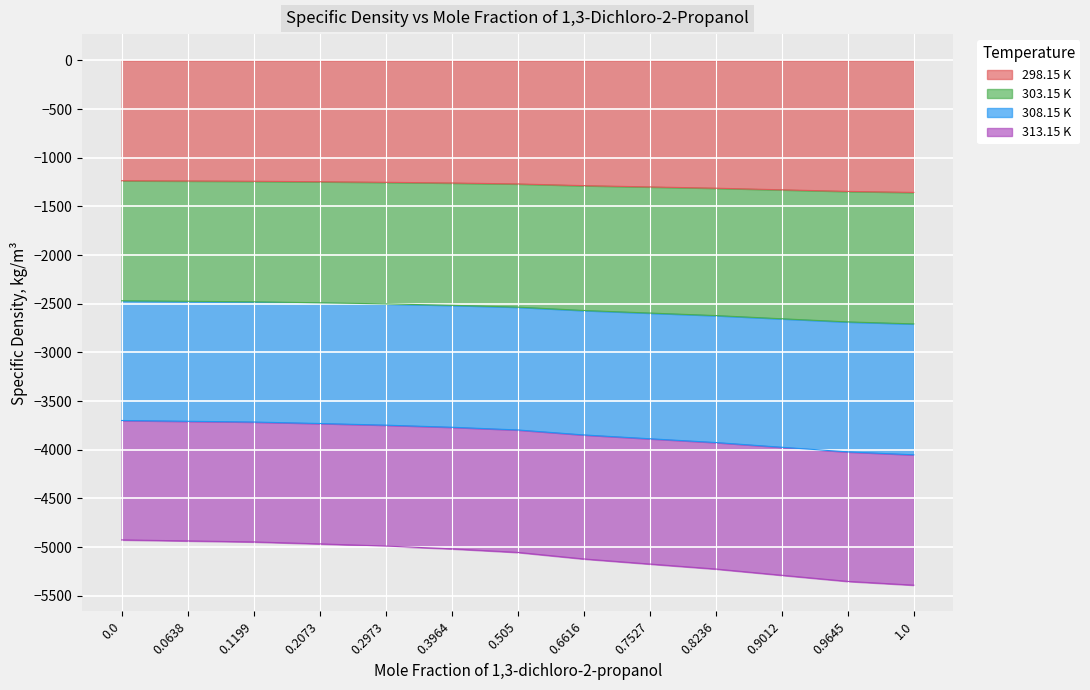

Is the value of 298.15 K at 0.9012 greater than the value of 303.15 K at 0.2073?

Yes